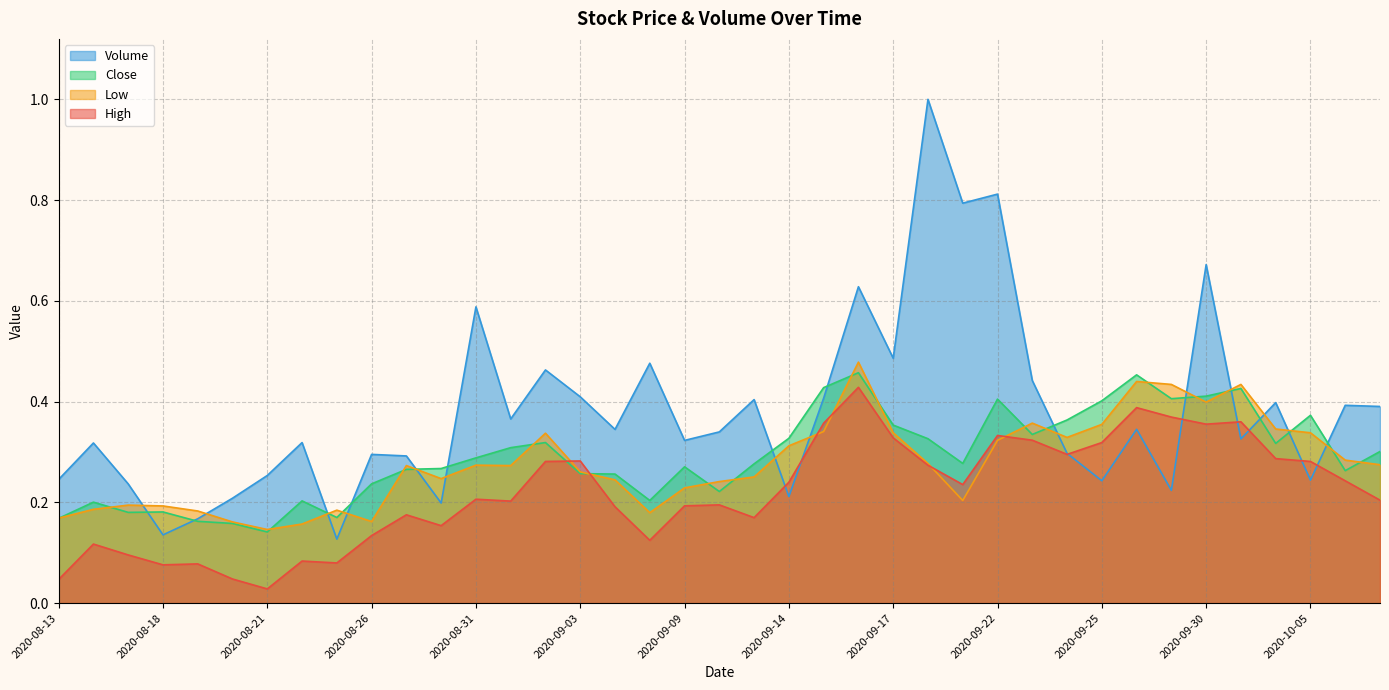

At which label is Low closest to 0?

2020-08-21